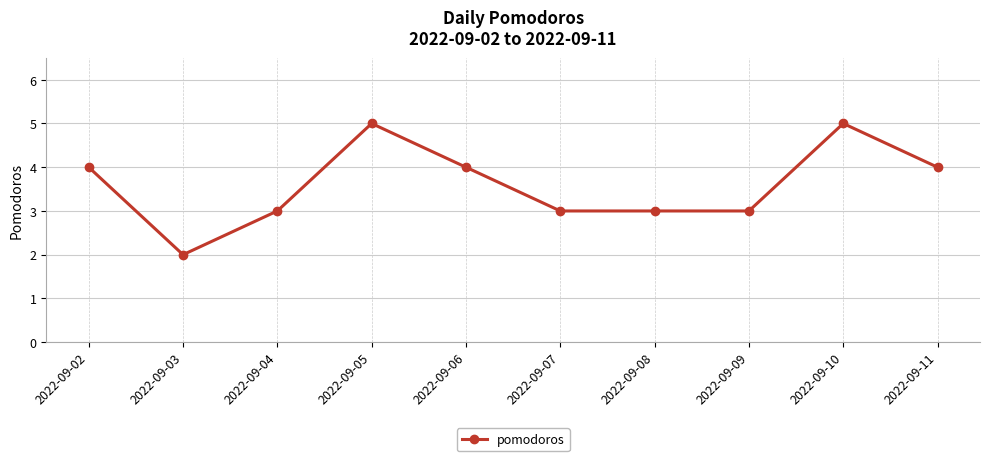

Which label corresponds to the smallest value in the chart?

2022-09-03